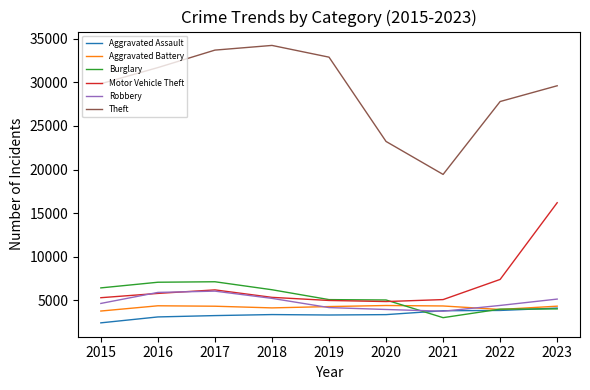

True or false: Motor Vehicle Theft has a value of 5315 at 2018.

True